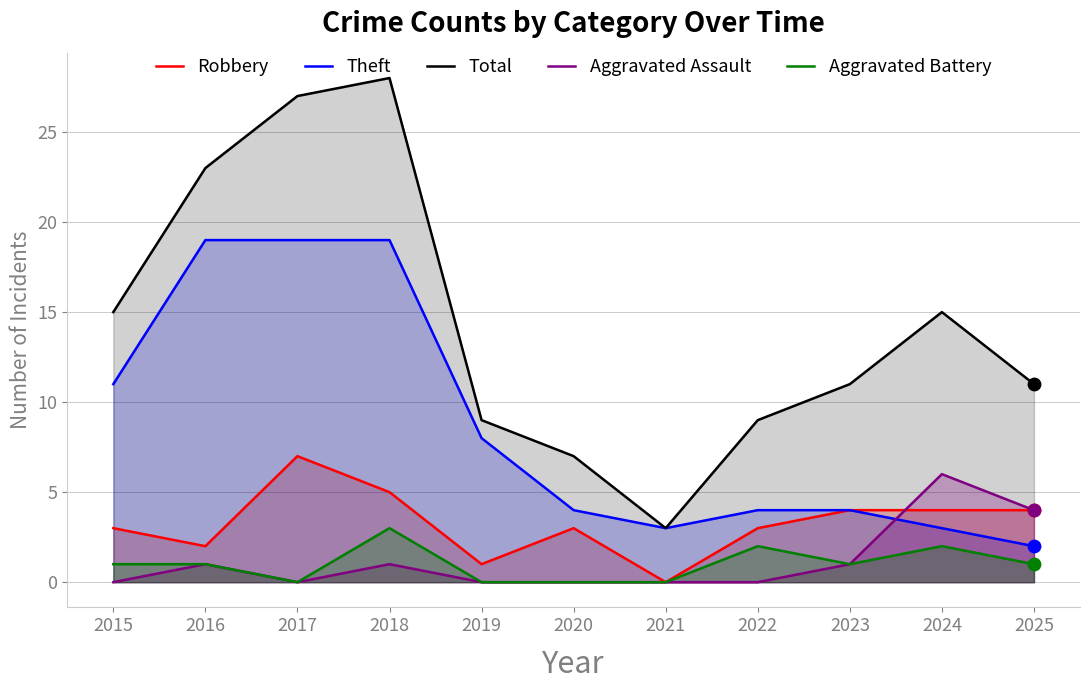

At how many categories does at least one series exceed 14?

5